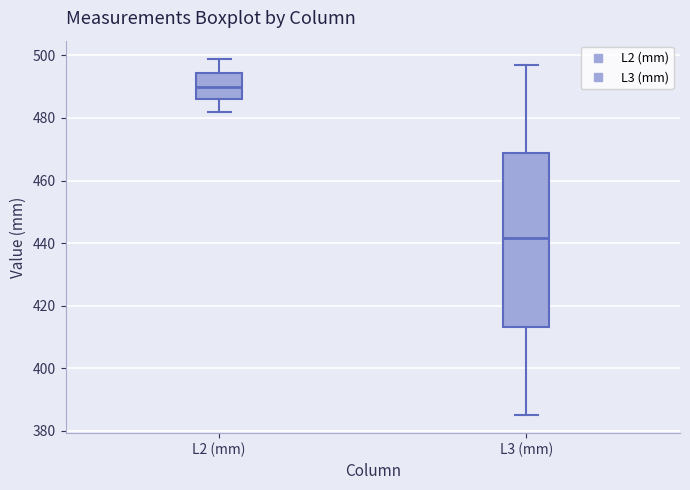

Reading left to right, transcribe this box plot: for each box, give where its median line is, the range the box spans, and where its two whiskers end, as read against the y-axis. The values are not printed on the chart, so give them approximately, as read against the axis.

L2 (mm): median 490, box 486 to 494, whiskers 482 to 500
L3 (mm): median 442, box 414 to 468, whiskers 386 to 498